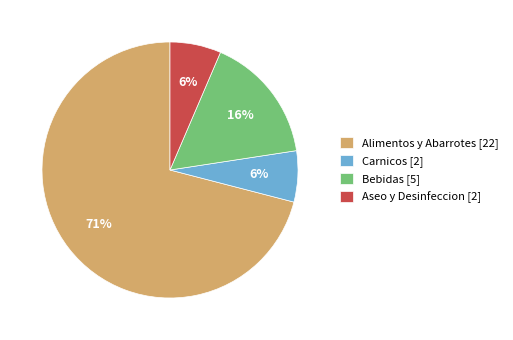

Is there any slice that represents more than half of the pie?

Yes